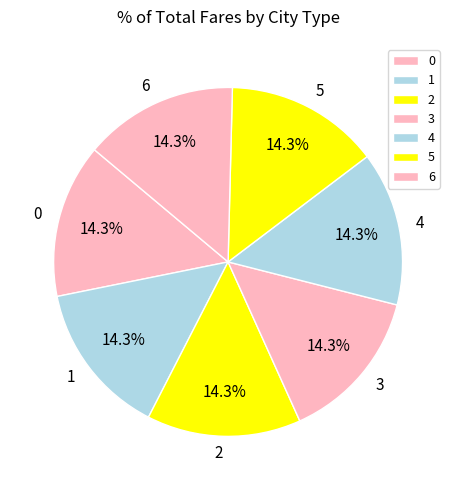

Do 5 and 0 together represent more than half of the pie?

No